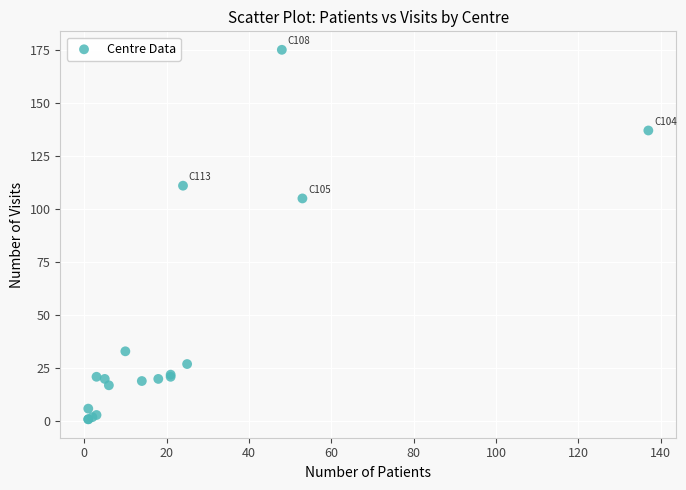

What Y value in the scatter plot is closest to 88?

105